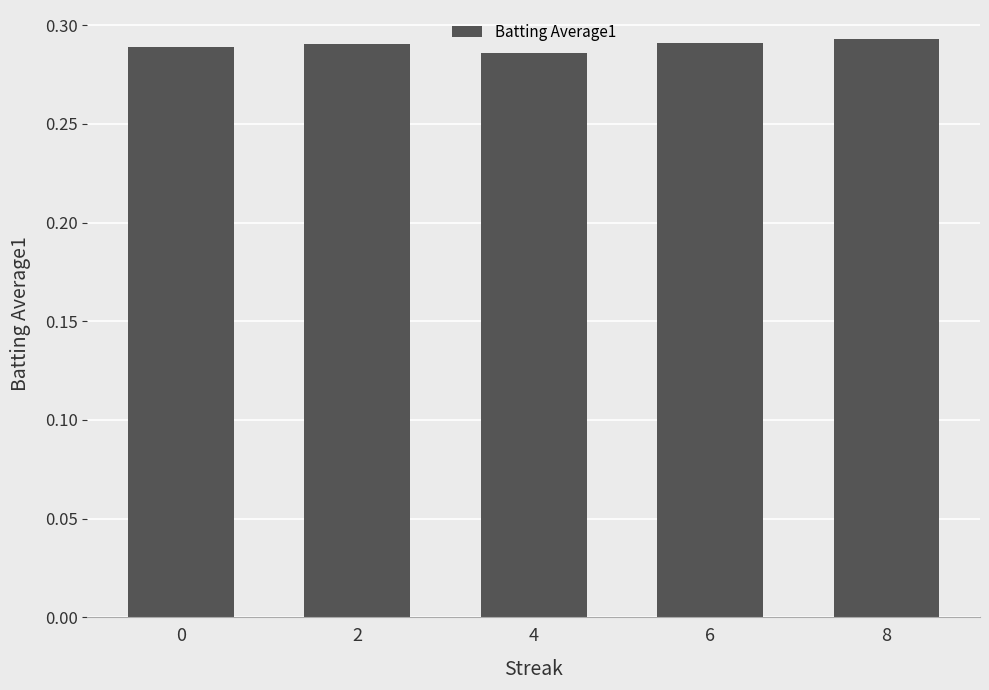

What is the sum of the values at 2 and 4?

0.6